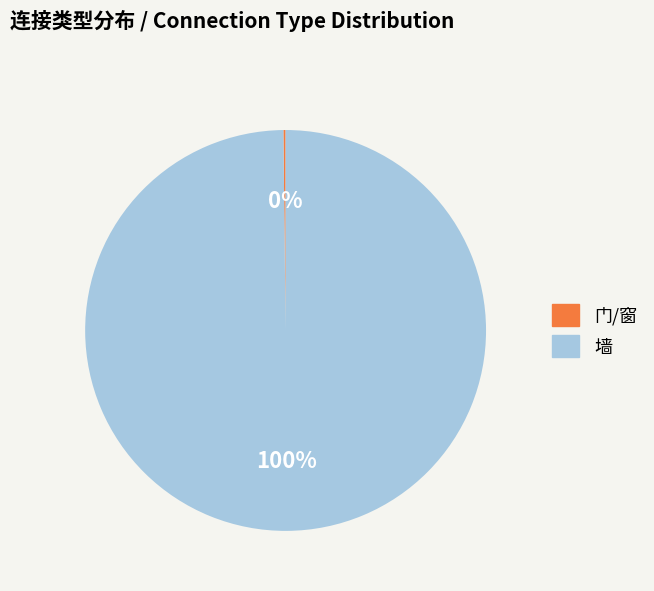

The 墙 slice represents 86% of the pie. True or false?

False